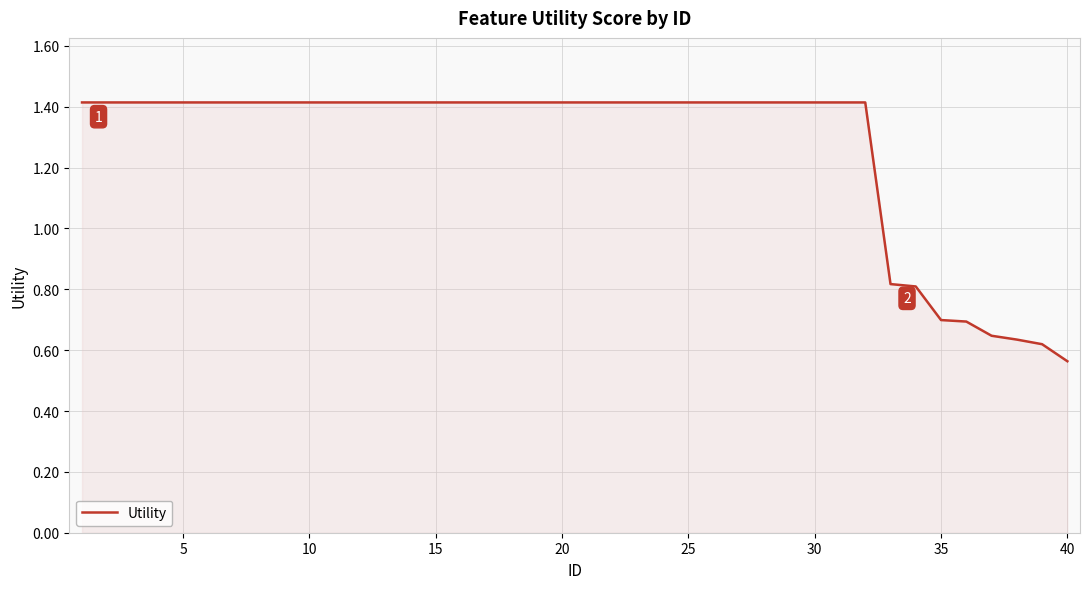

How many series are shown in this chart?

1